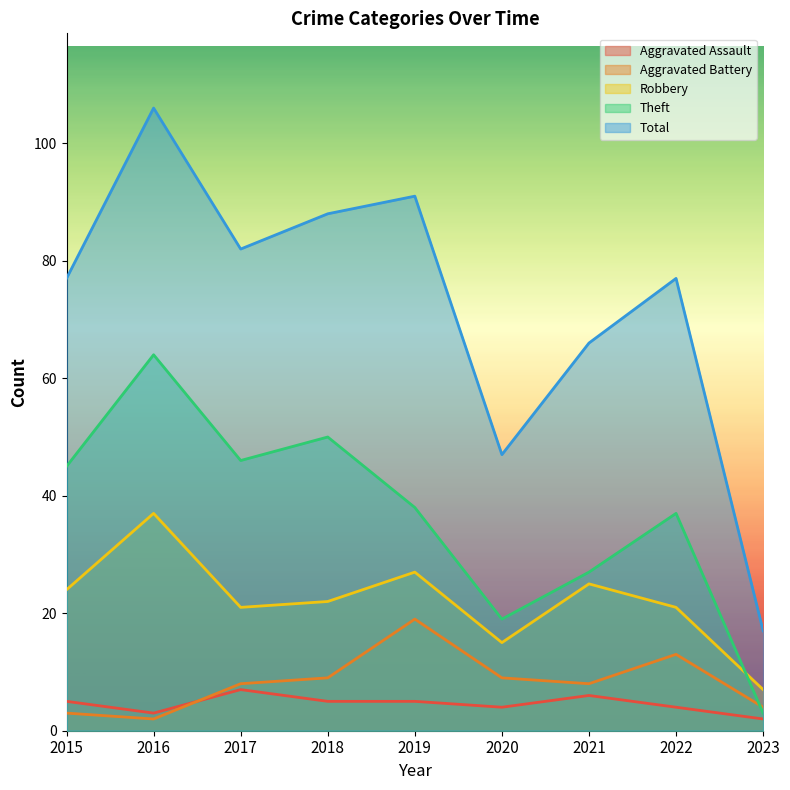

What is the difference between the maximum and minimum values in the Theft series?

61